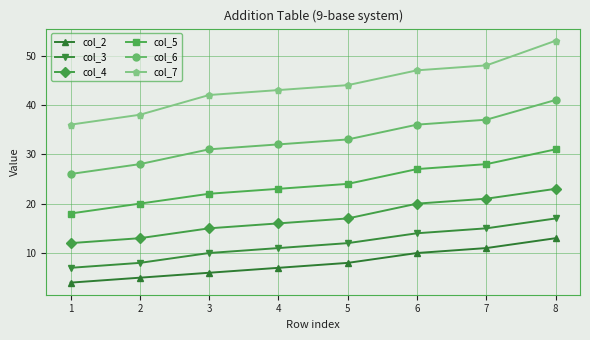

What is the greatest value displayed?

53